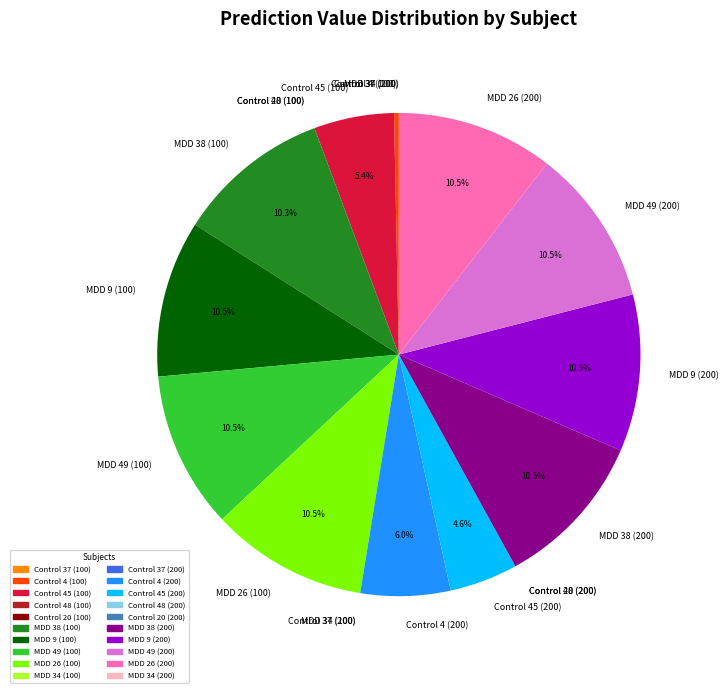

Which has a higher value, MDD 9 (100) or Control 4 (200)?

MDD 9 (100)